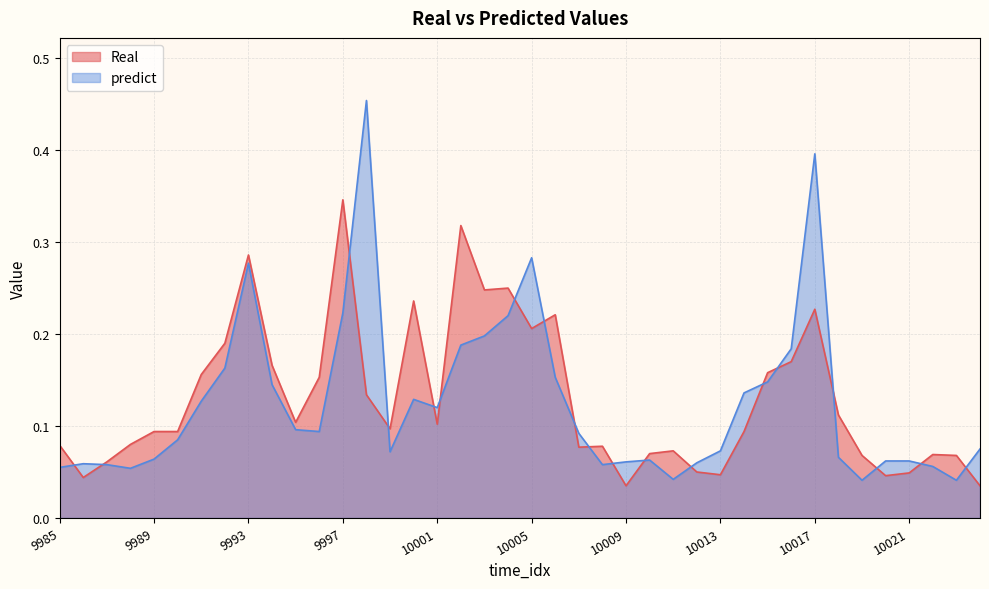

At which category does predict reach its first local valley?

9988